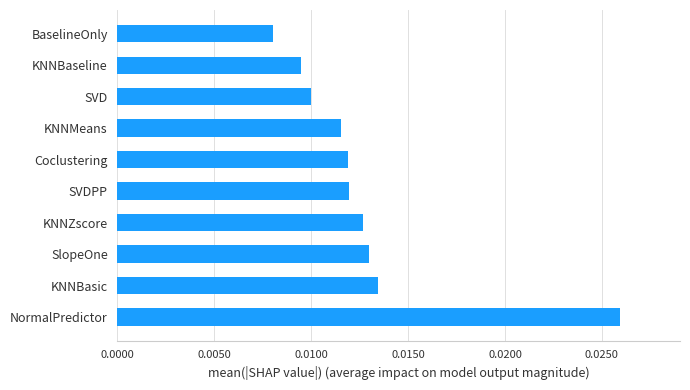

Between BaselineOnly and SVD, which is larger?

SVD